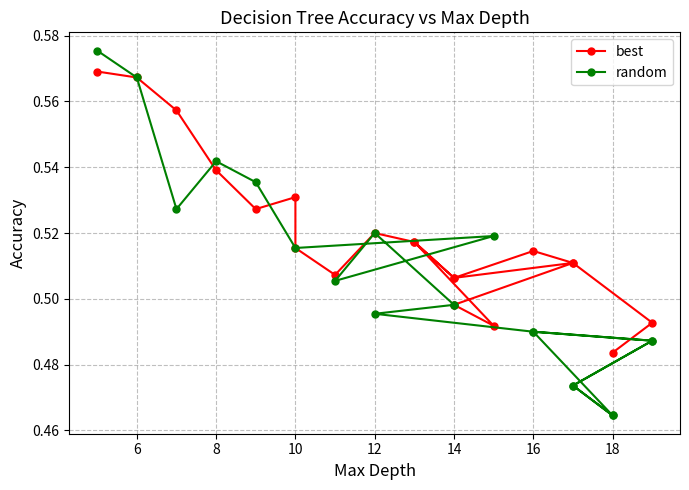

Reading left to right, transcribe all the data shown in this chart.

best: 0.6	0.6	0.6	0.5	0.5	0.5	0.5	0.5	0.5	0.5	0.5	0.5	0.5	0.5	0.5	0.5	0.5	0.5	0.5	0.5
random: 0.6	0.6	0.5	0.5	0.5	0.5	0.5	0.5	0.5	0.5	0.5	0.5	0.5	0.5	0.5	0.5	0.5	0.5	0.5	0.5